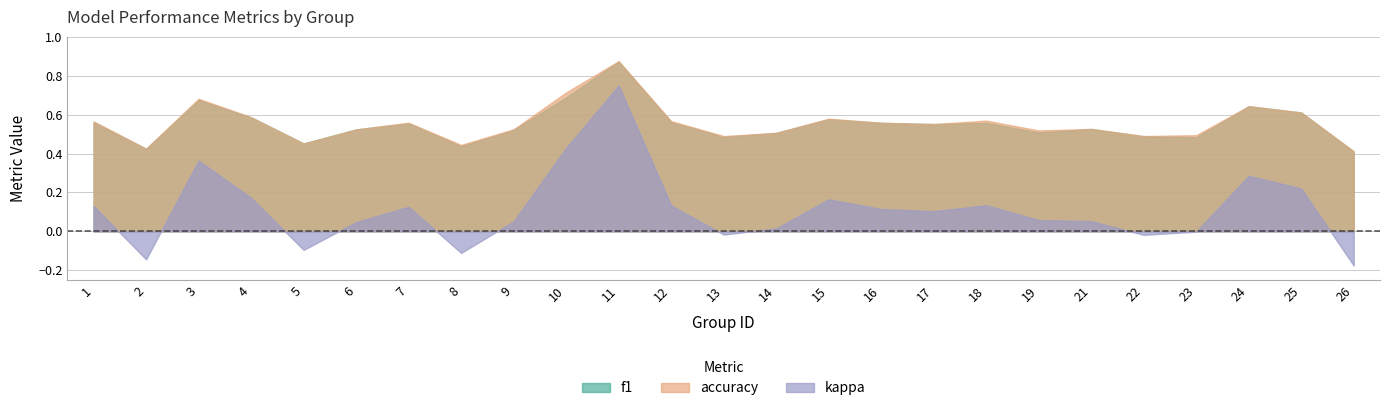

Count the f1 values in the range 0 to 1.

25